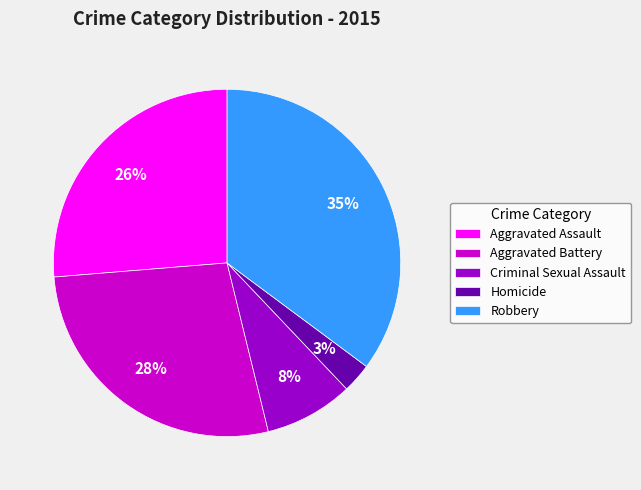

To the nearest percent, what percentage of the pie is Criminal Sexual Assault?

8%